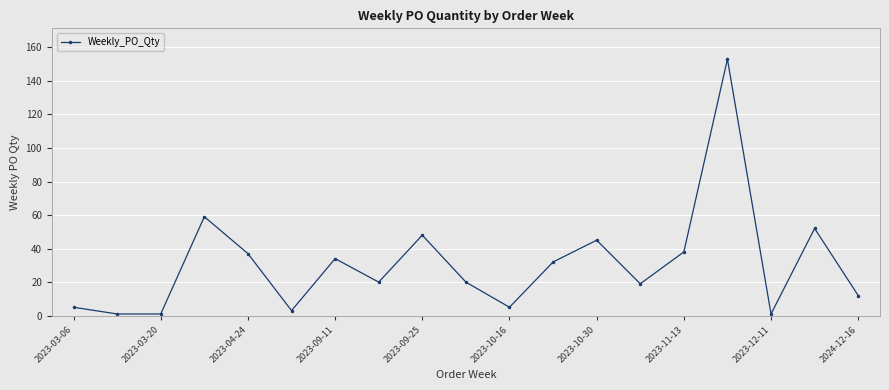

Reading left to right, extract all data points from this chart.

5	1	1	59	37	3	34	20	48	20	5	32	45	19	38	153	1	52	12